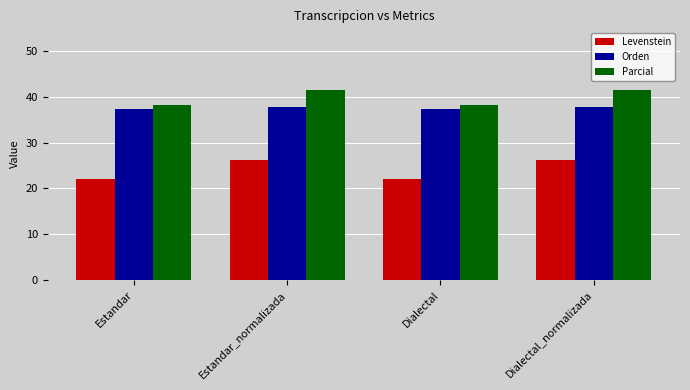

At Estandar_normalizada, list the series in order from smallest to largest.

Levenstein, Orden, Parcial